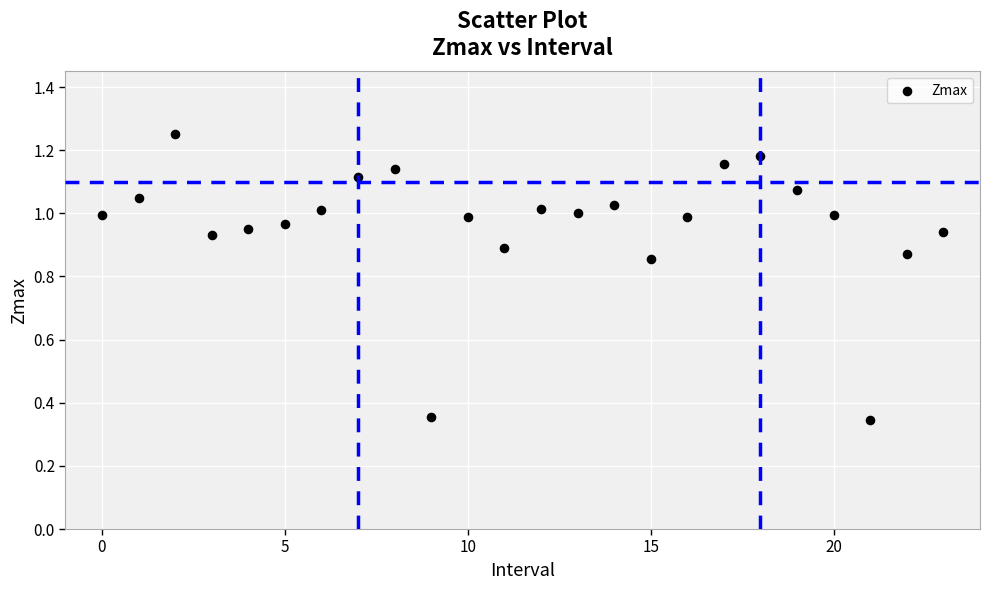

How many points are shown in the scatter plot?

24